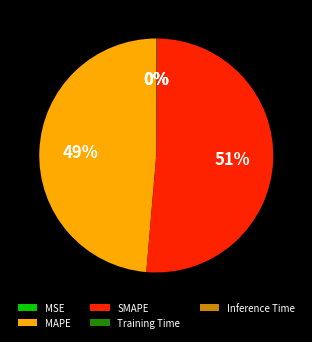

Is MAPE the majority of the pie?

No